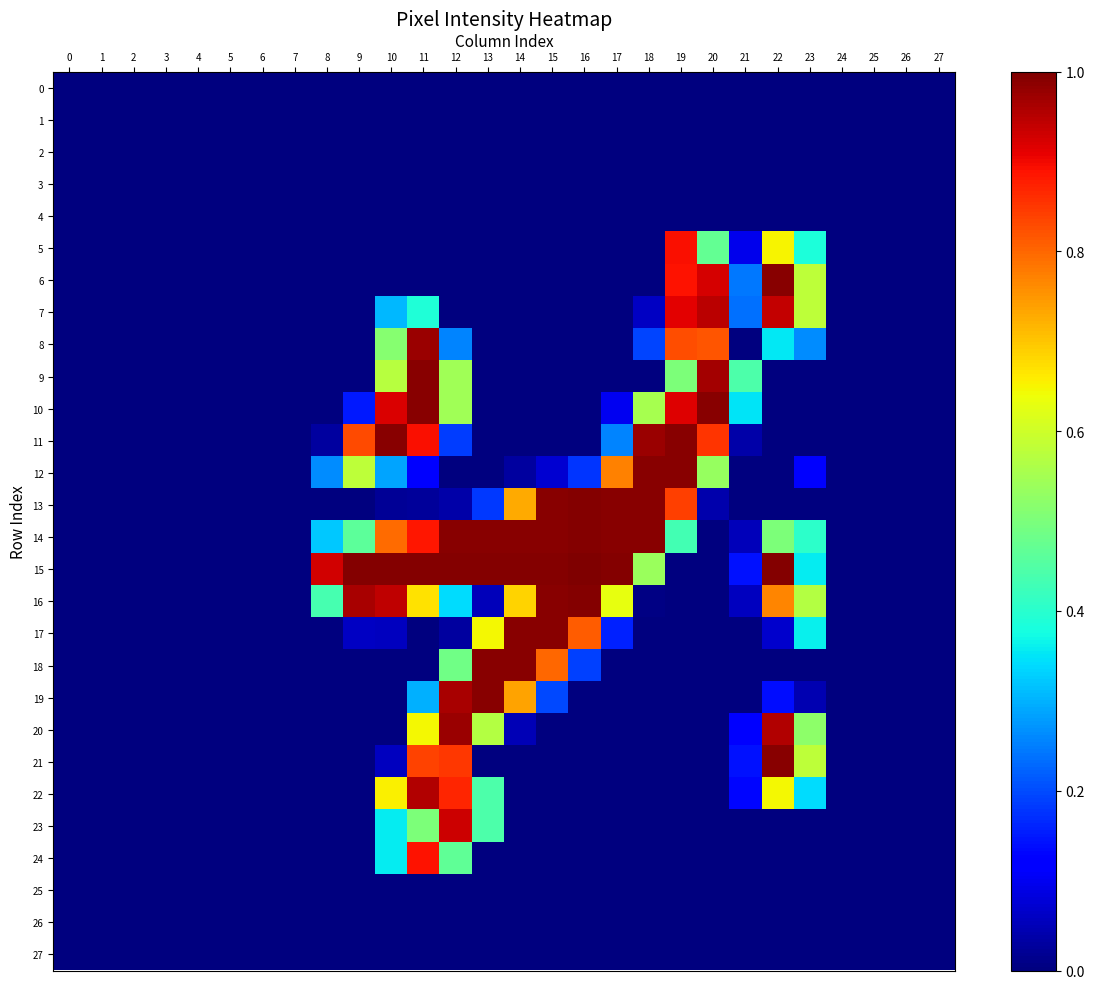

Between 17 and 6, which is larger?

17